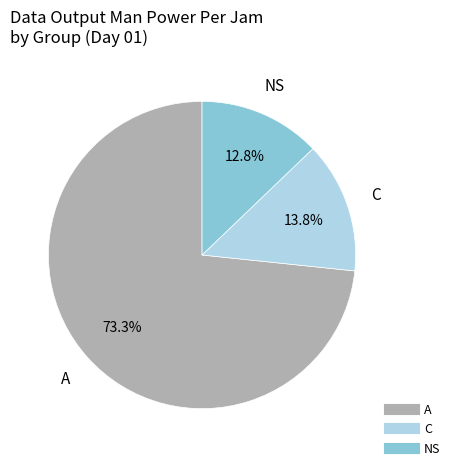

Is there any slice that represents more than half of the pie?

Yes